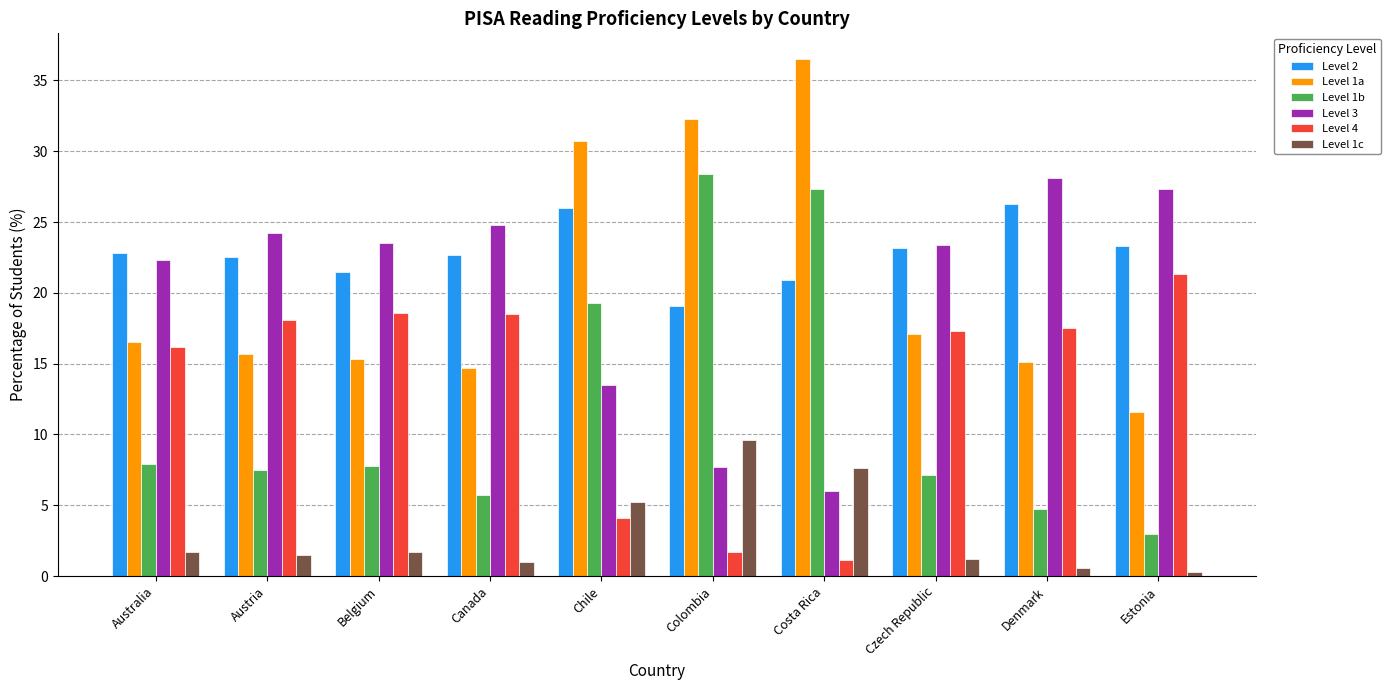

What is the greatest value displayed?

36.5